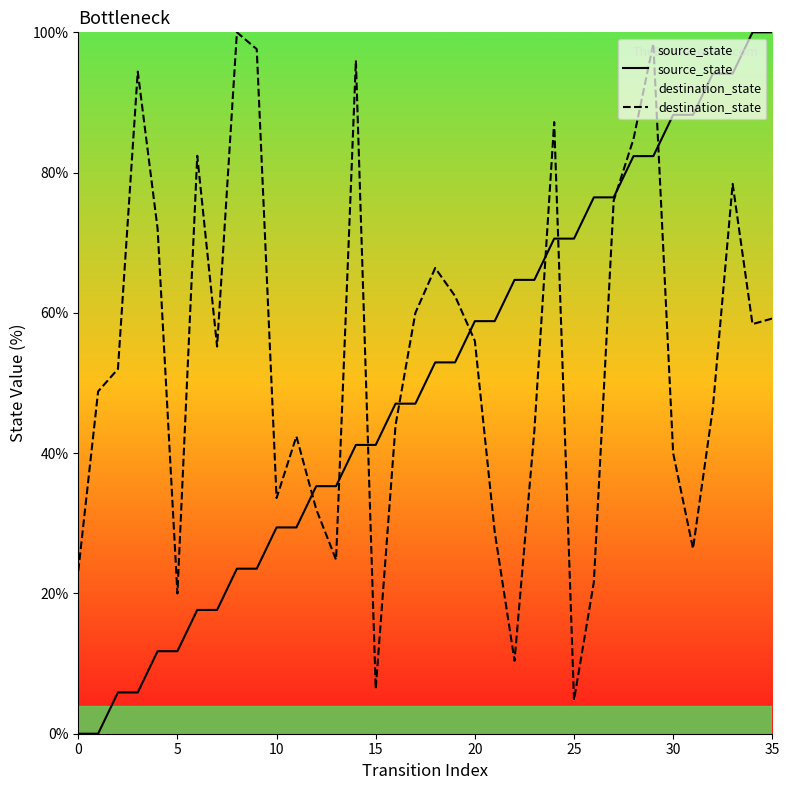

How many intersections are there between source_state and destination_state?

9